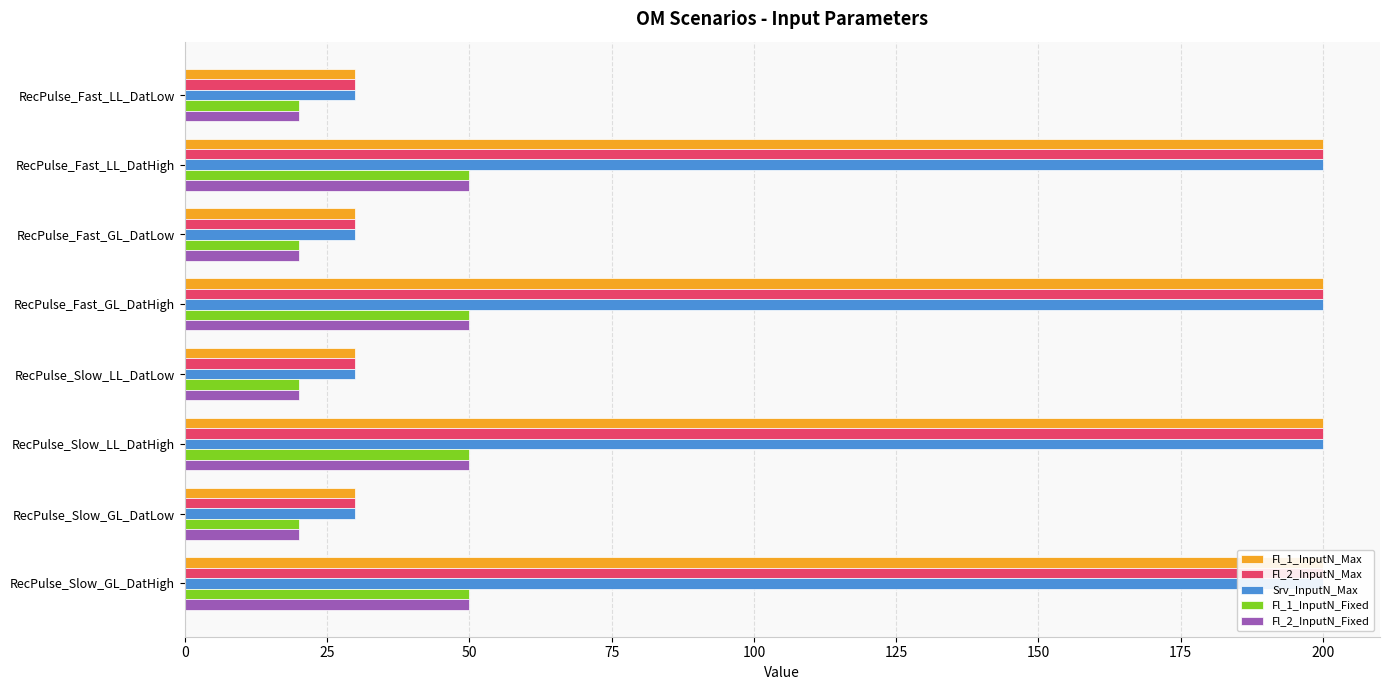

What is the value of the Srv_InputN_Max bar at the 8th from the left?

200